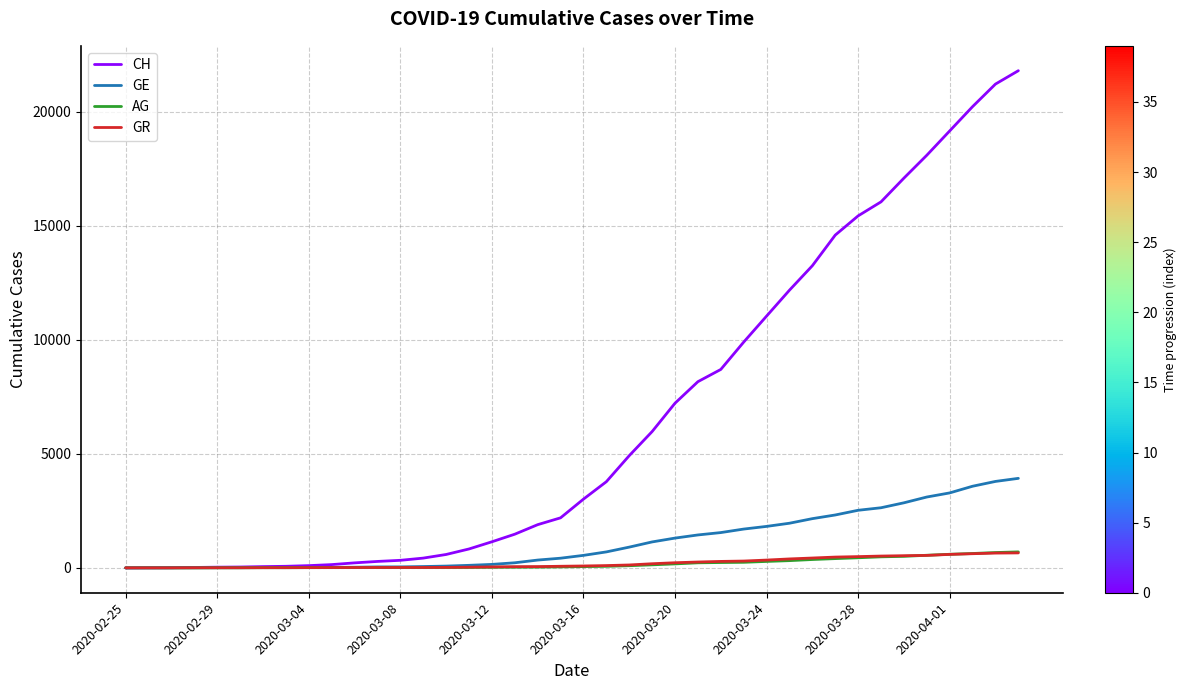

What are all the series names shown in the legend?

CH, GE, AG, GR